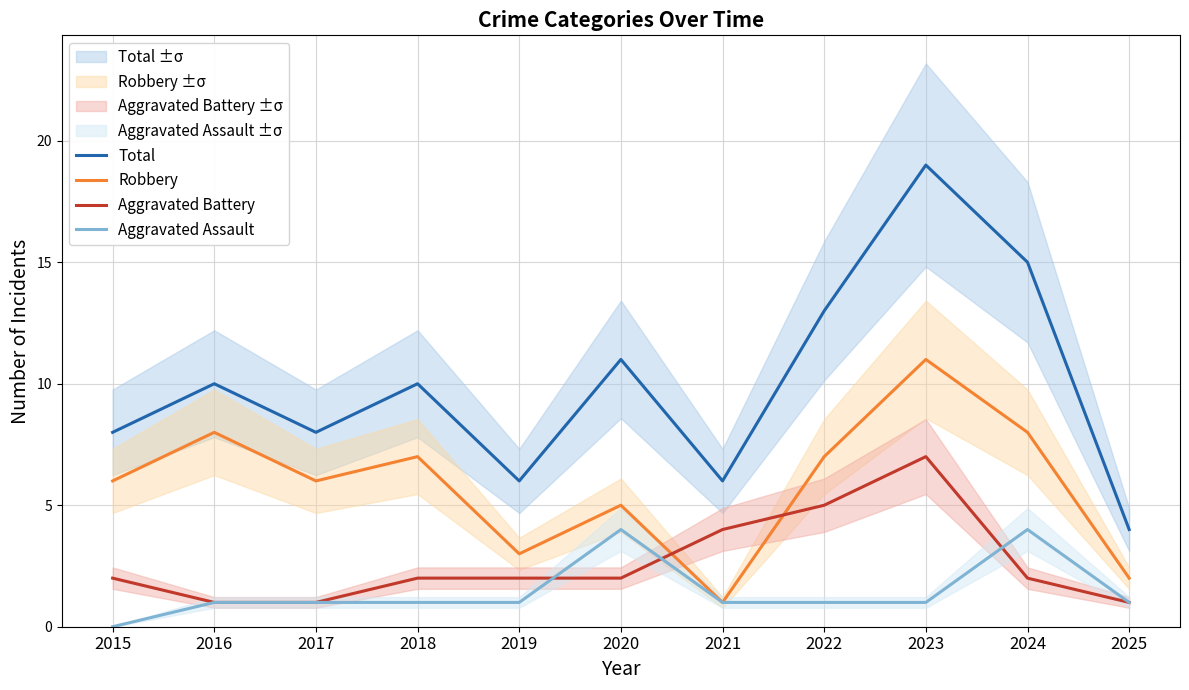

Reading left to right, transcribe all the data shown in this chart.

Total: 2015=8	2016=10	2017=8	2018=10	2019=6	2020=11	2021=6	2022=13	2023=19	2024=15	2025=4
Robbery: 2015=6	2016=8	2017=6	2018=7	2019=3	2020=5	2021=1	2022=7	2023=11	2024=8	2025=2
Aggravated Battery: 2015=2	2016=1	2017=1	2018=2	2019=2	2020=2	2021=4	2022=5	2023=7	2024=2	2025=1
Aggravated Assault: 2015=0	2016=1	2017=1	2018=1	2019=1	2020=4	2021=1	2022=1	2023=1	2024=4	2025=1